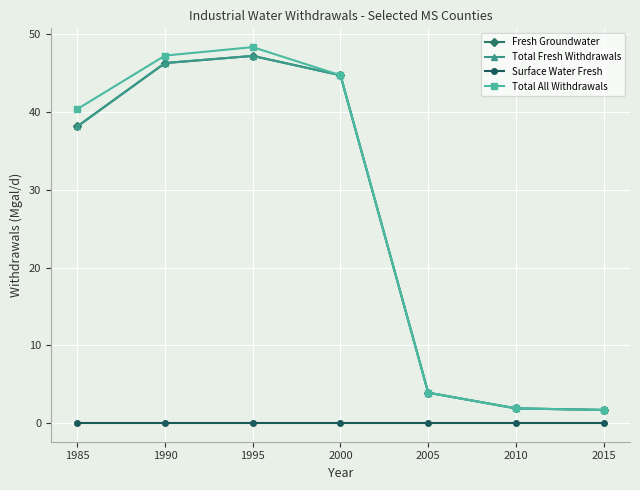

Is this an area chart (filled region under the line)?

No